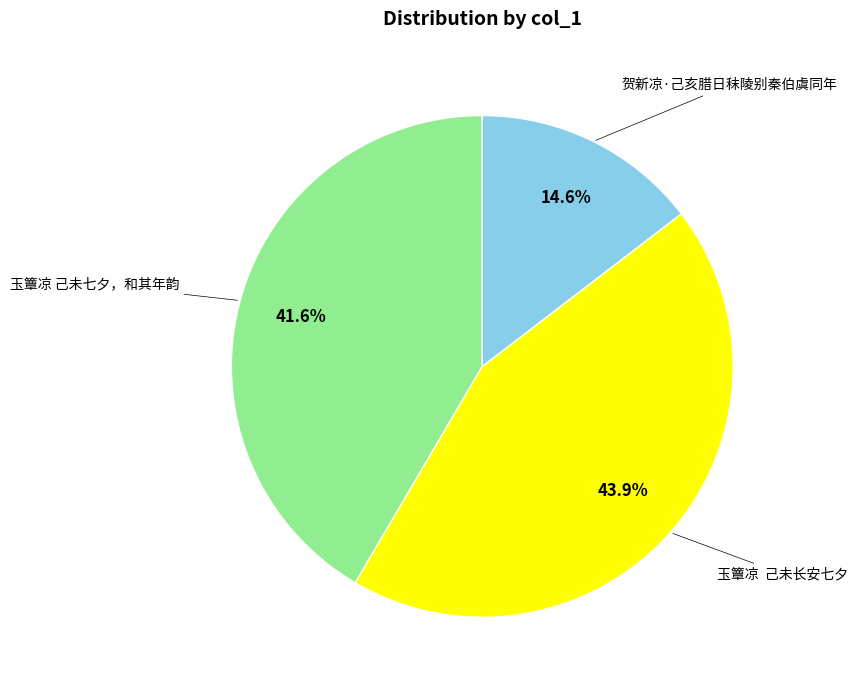

Count the number of slices in the pie.

3